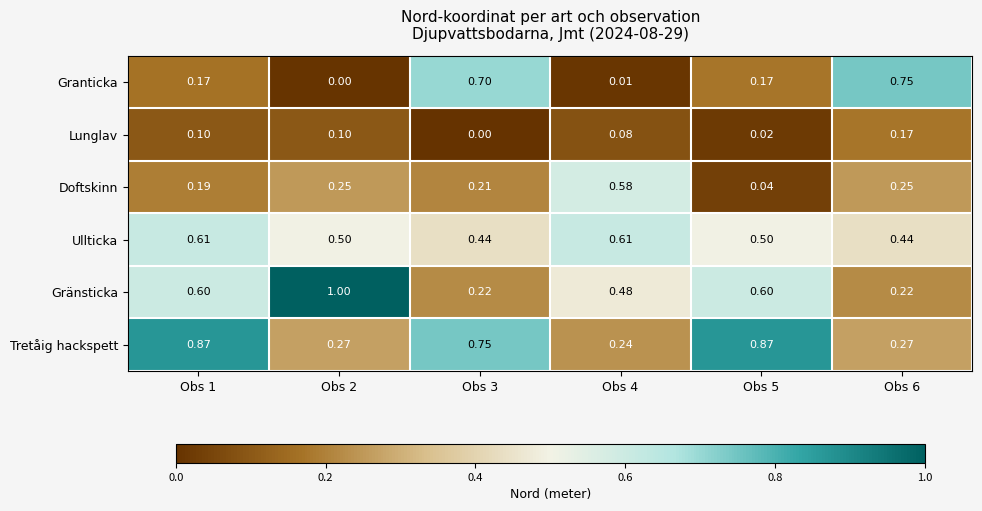

Which series has the largest range (max minus min)?

Gränsticka